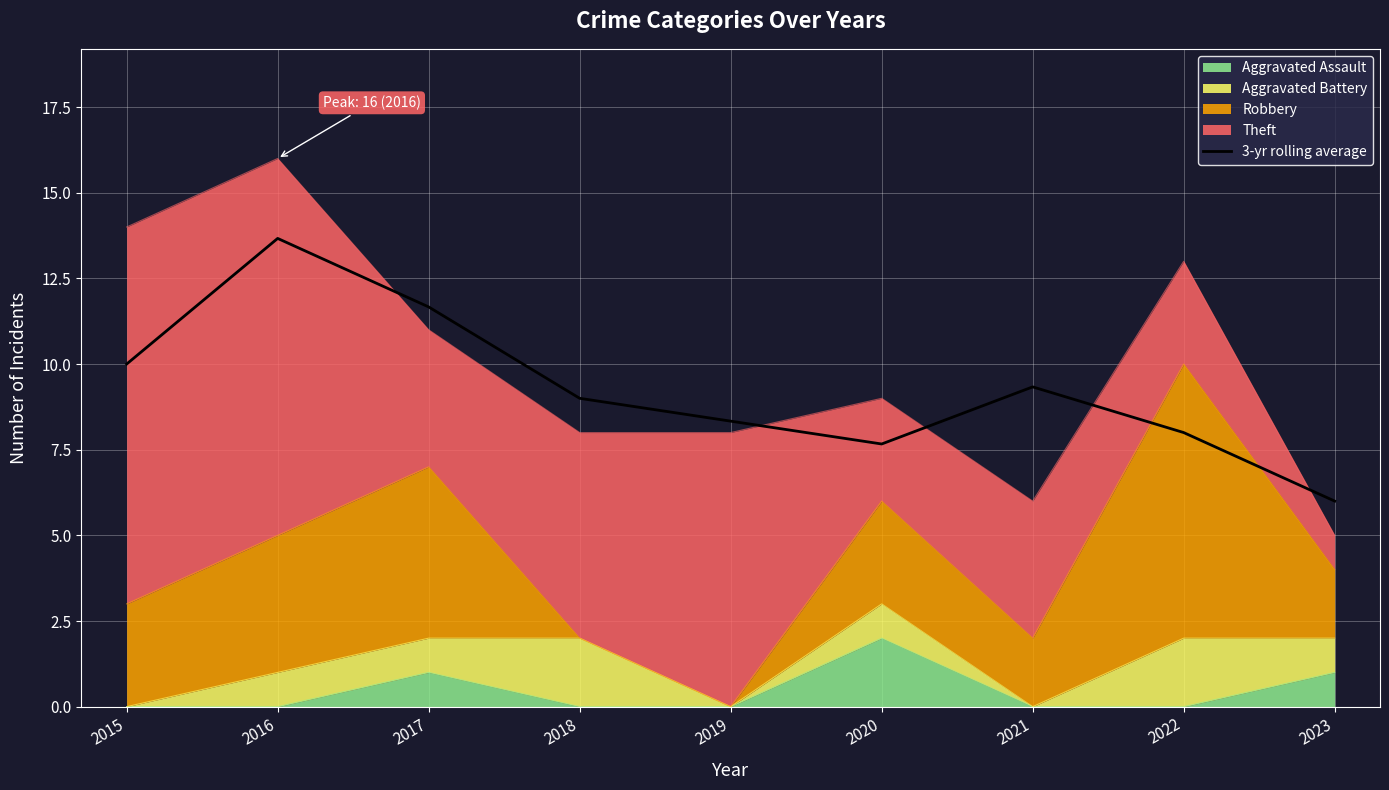

Read the value at 2015.

10.0